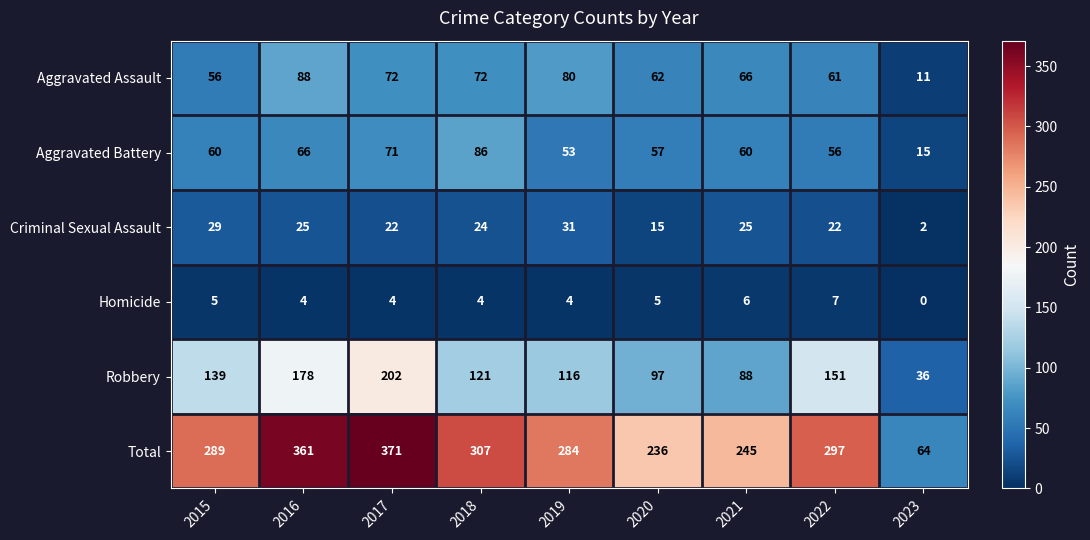

Which series has the largest range (max minus min)?

Total